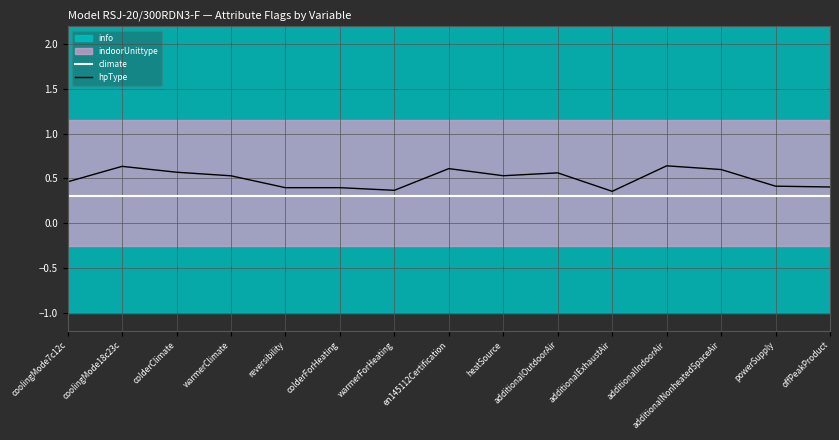

The hpType series shows 0.4 at additionalIndoorAir. True or false?

False